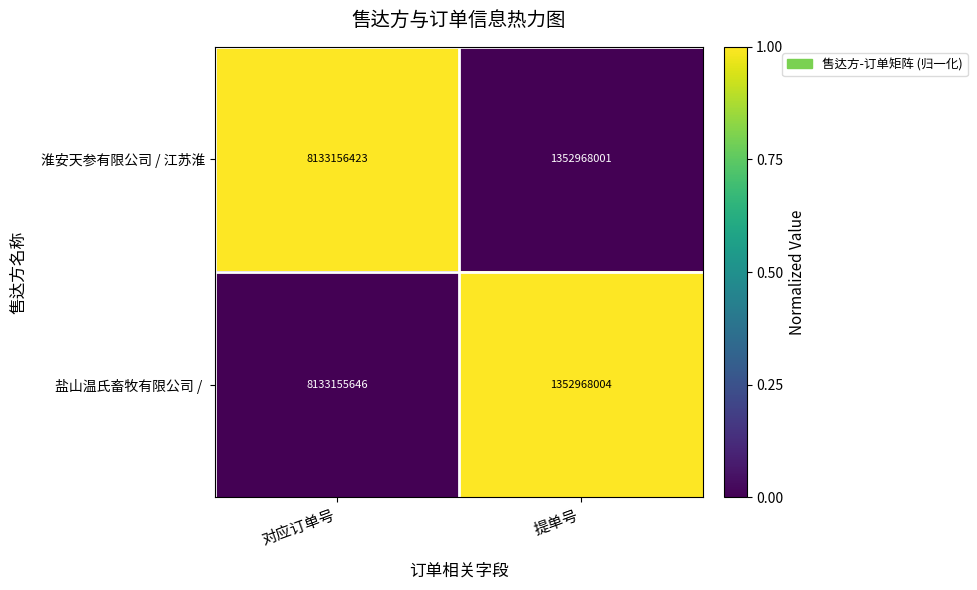

At which category does the chart reach its peak across all series?

对应订单号